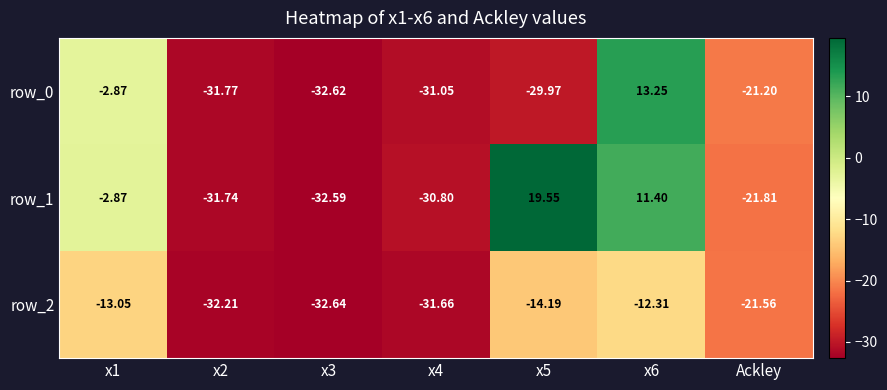

Is it true that row_0 equals 13.2 at x6?

True